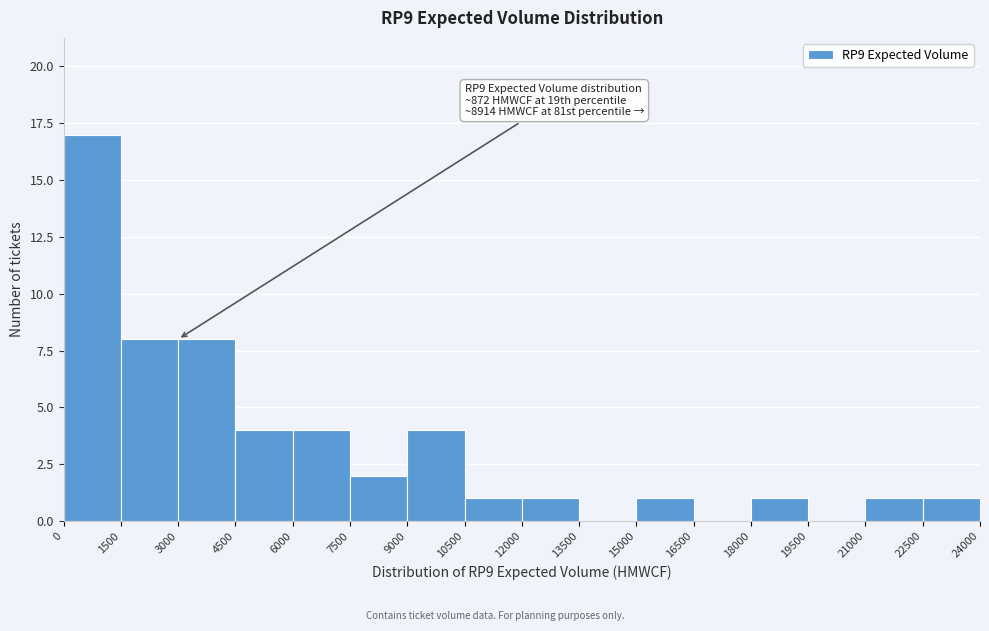

Over which range of the x-axis is the bar tallest?

0 to 1500